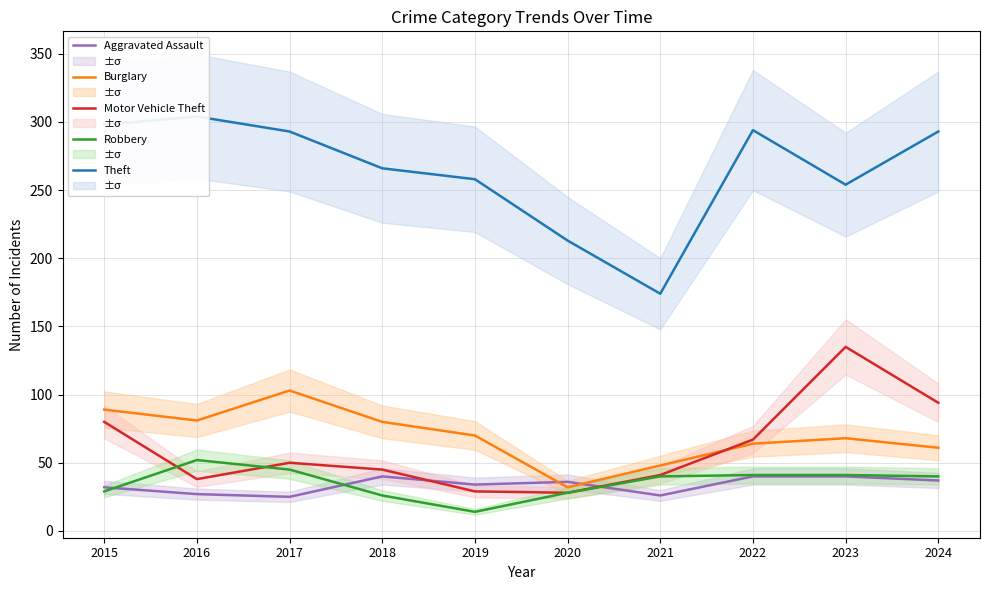

How many lines are shown in the chart?

5